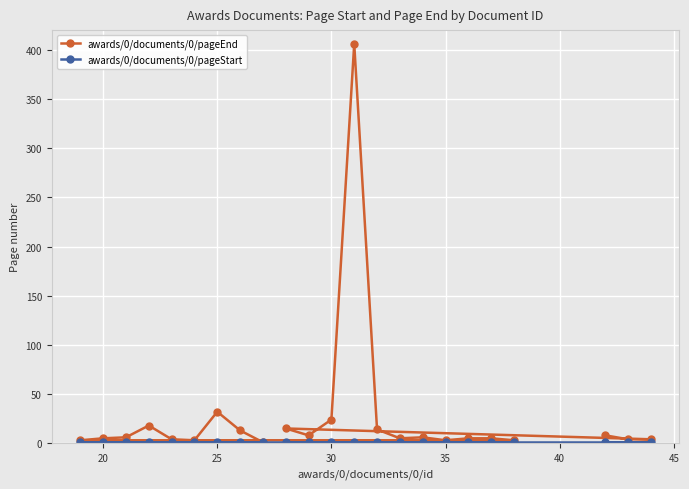

Which series has the widest spread of values?

awards/0/documents/0/pageEnd